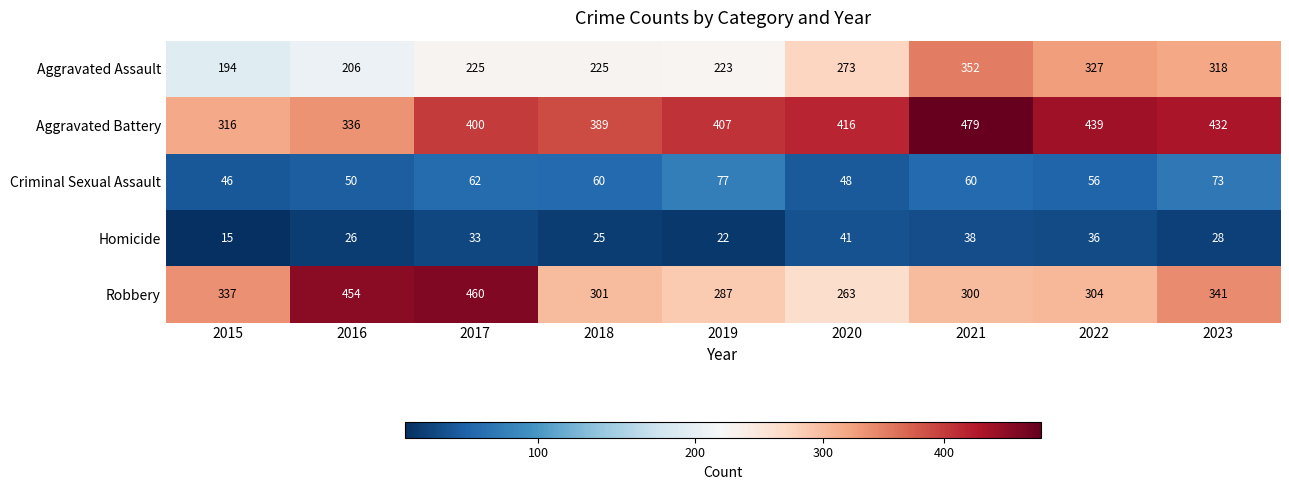

Count the number of data series in this chart.

5